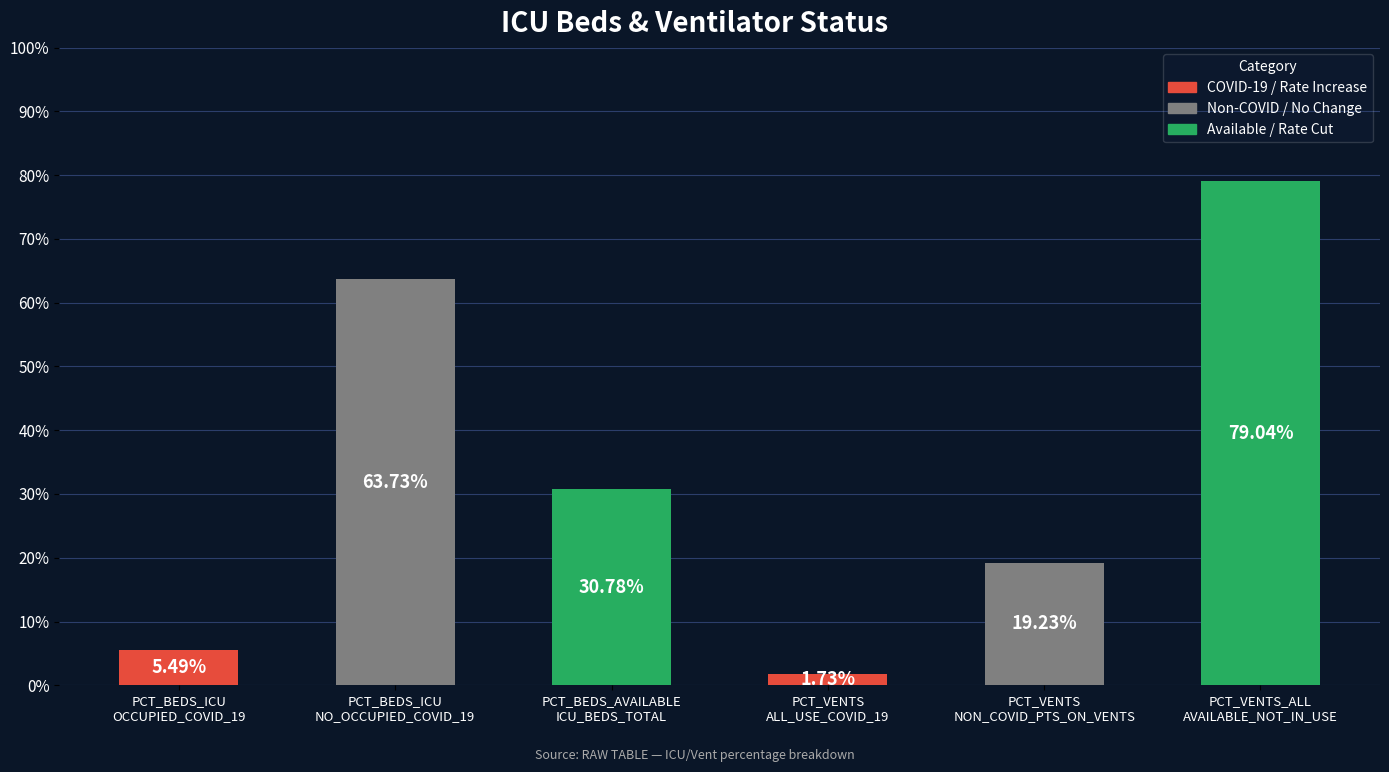

Which label corresponds to the largest value in the chart?

PCT_VENTS_ALL
AVAILABLE_NOT_IN_USE